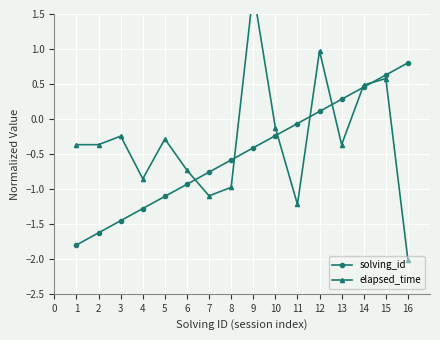

How many times do solving_id and elapsed_time cross each other?

7